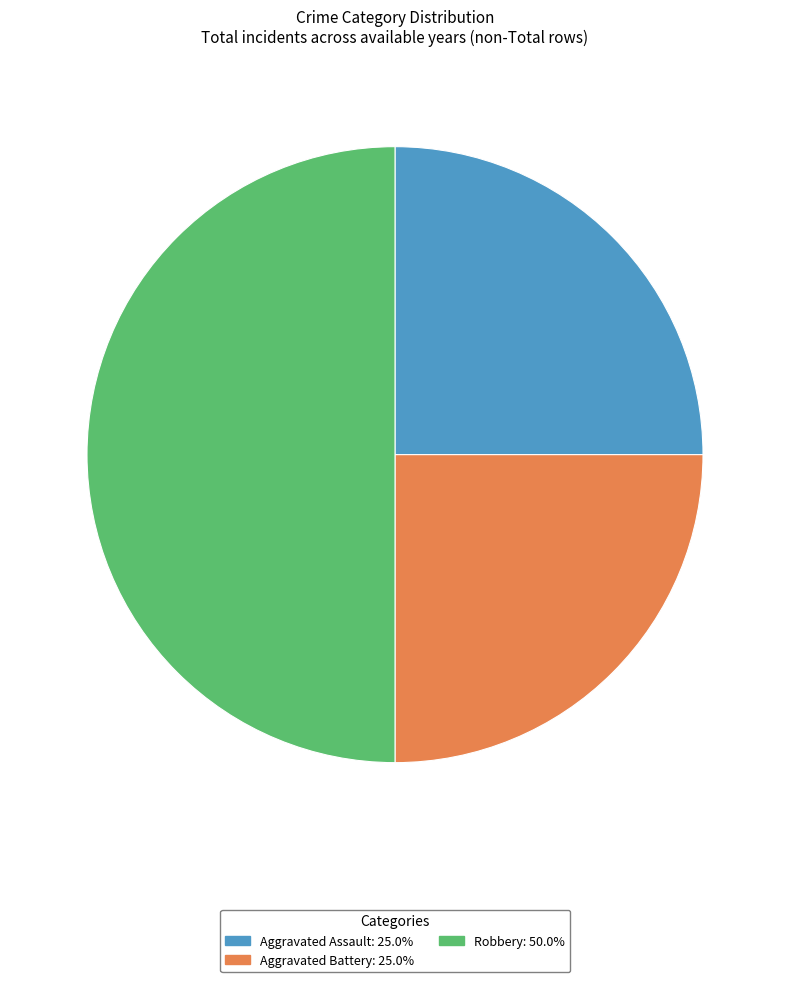

Is Aggravated Battery the majority of the pie?

No